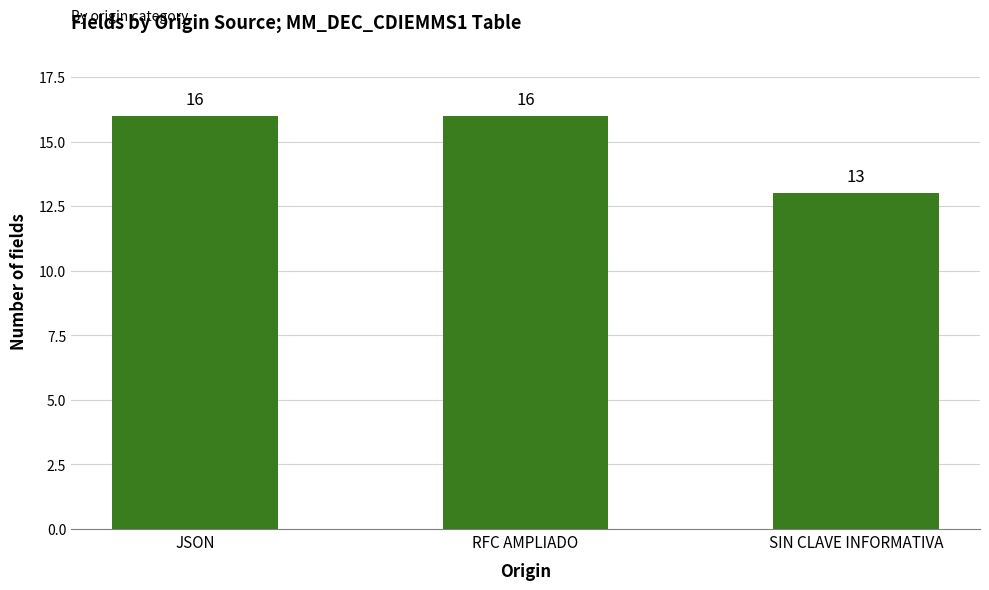

Reading right to left, transcribe all the data shown in this chart.

SIN CLAVE INFORMATIVA=13	RFC AMPLIADO=16	JSON=16